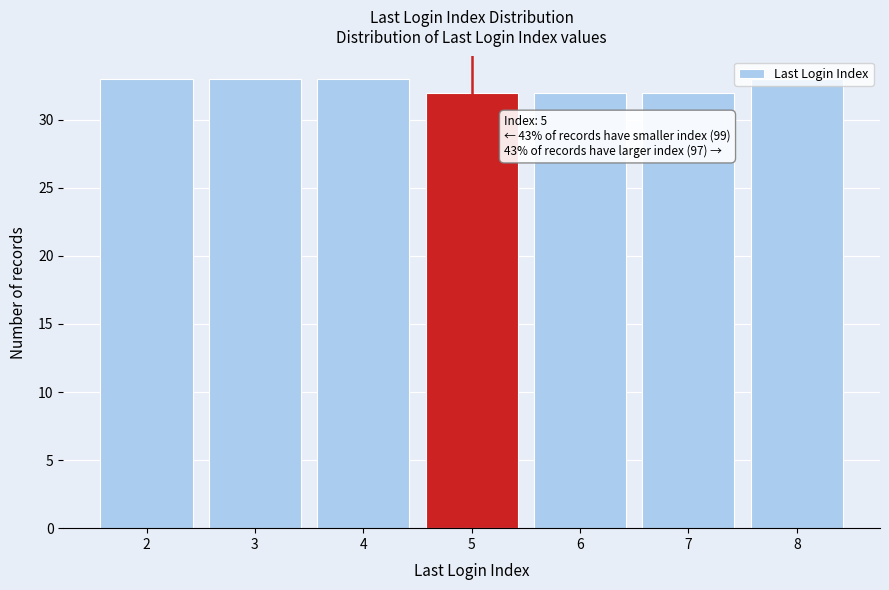

Approximately how many times larger is the value at 2 compared to 8?

1.0